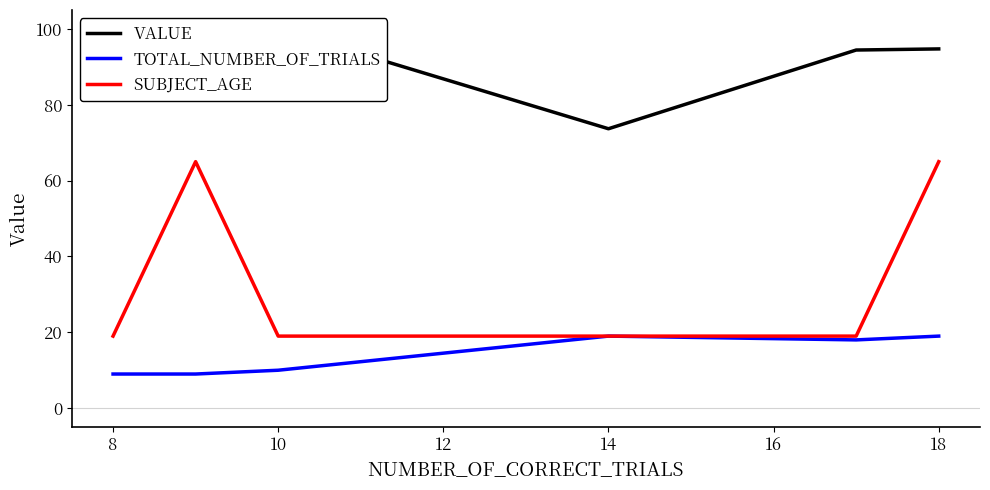

The TOTAL_NUMBER_OF_TRIALS series shows 4.9 at 8. True or false?

False